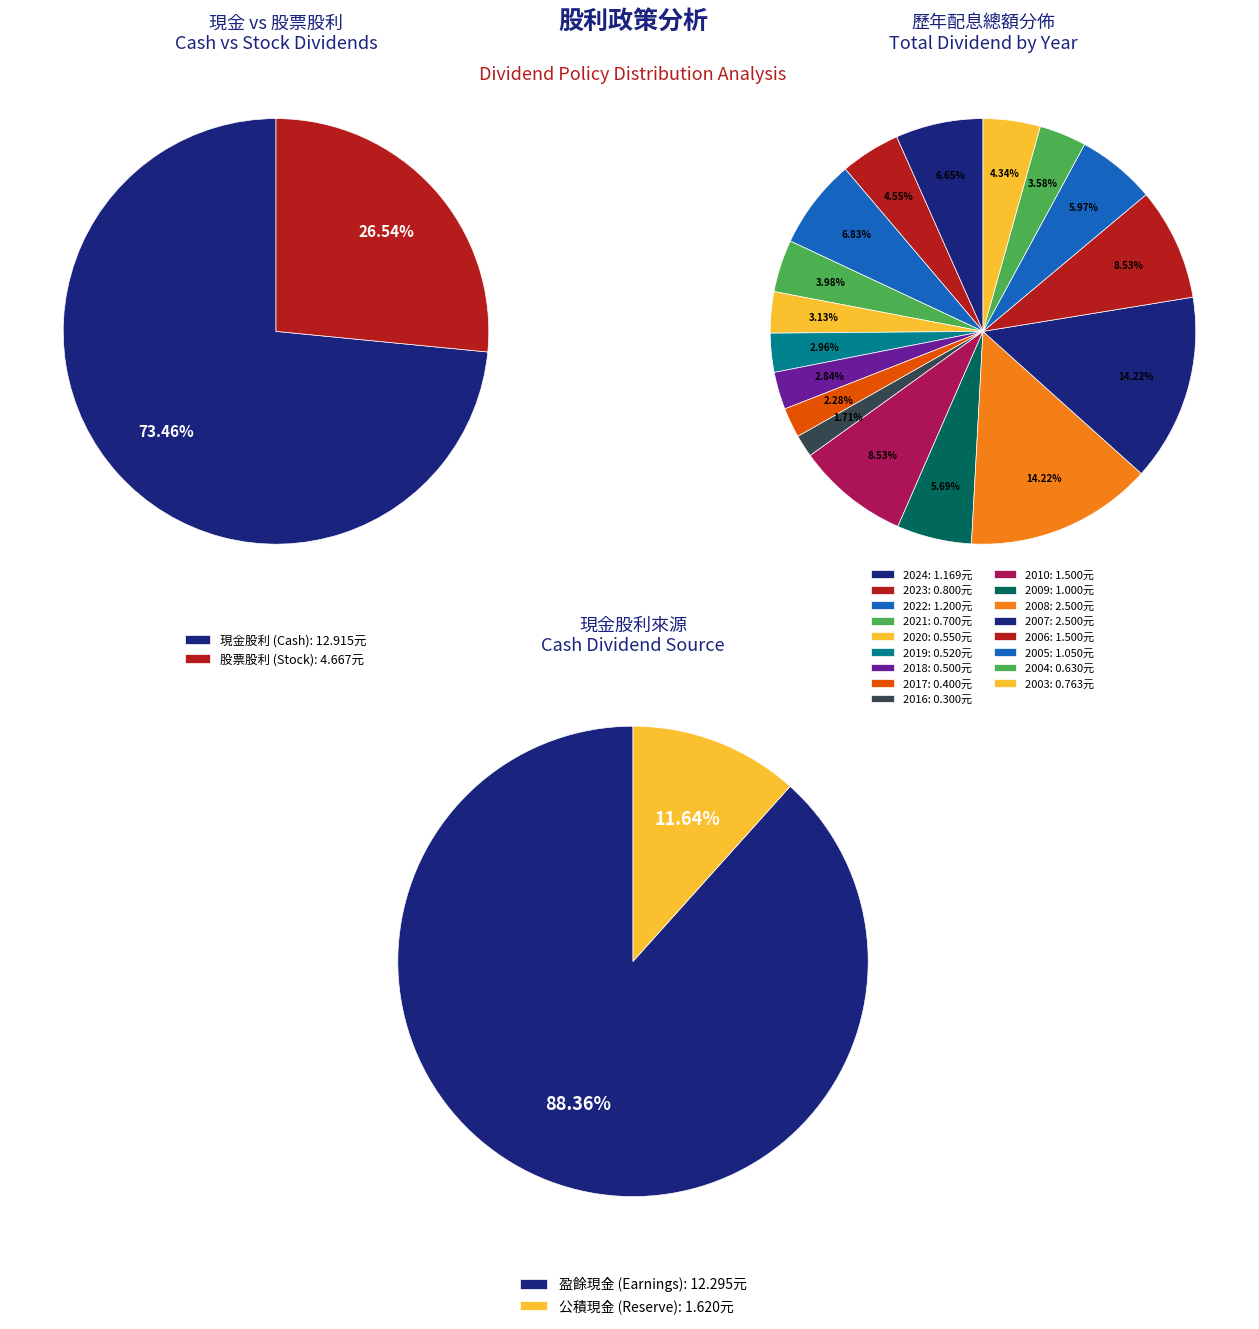

Do 2013 and 2024 together represent more than half of the pie?

No